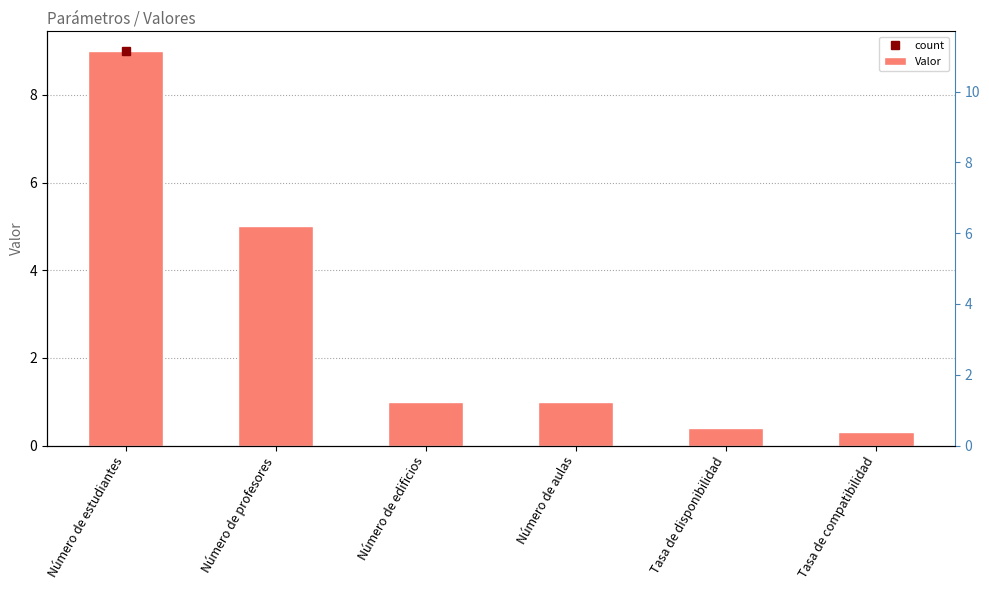

Reading right to left, list all the values displayed in this chart.

0.3	0.4	1.0	1.0	5.0	9.0